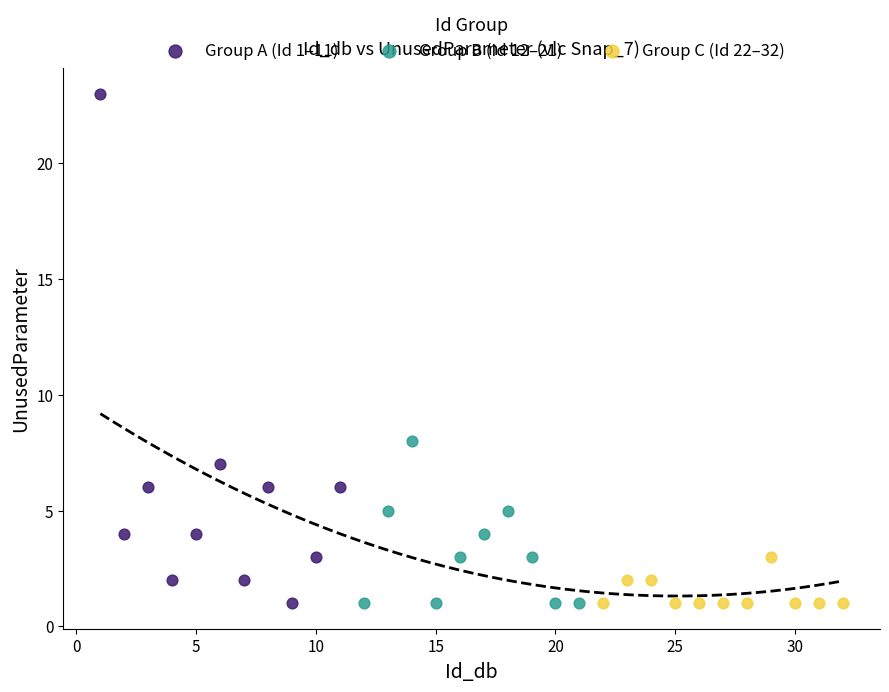

Which series contains the highest Y value?

Group A (Id 1–11)